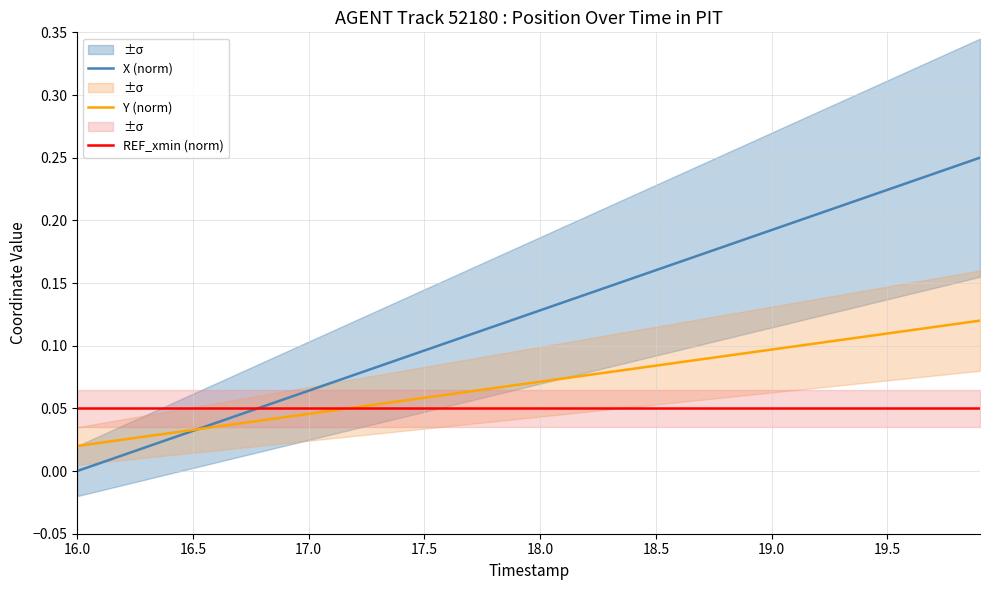

List the series in order of their overall mean, highest first.

X (norm), Y (norm), REF_xmin (norm)